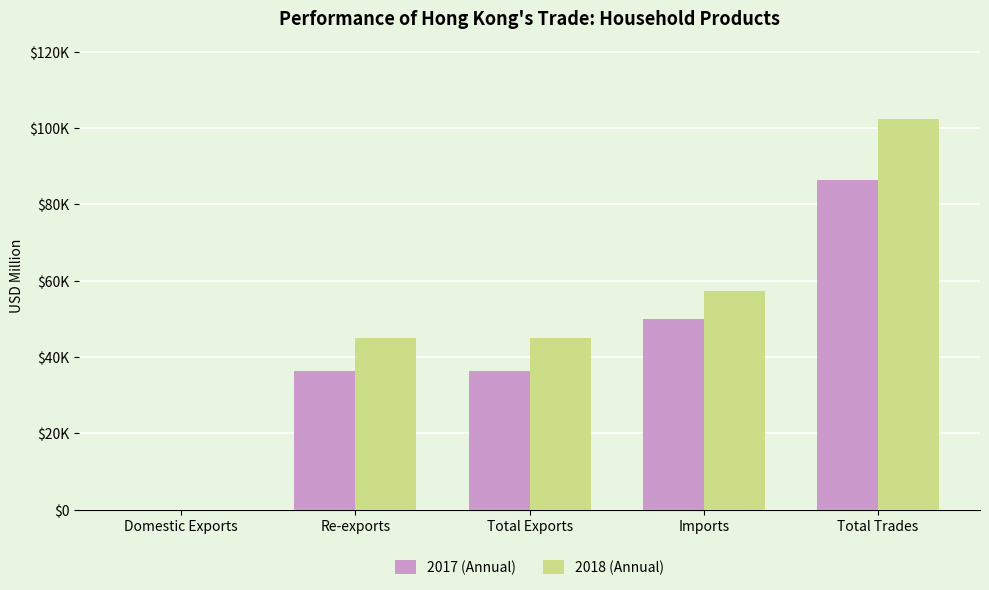

What are all the series names shown in the legend?

2017 (Annual), 2018 (Annual)